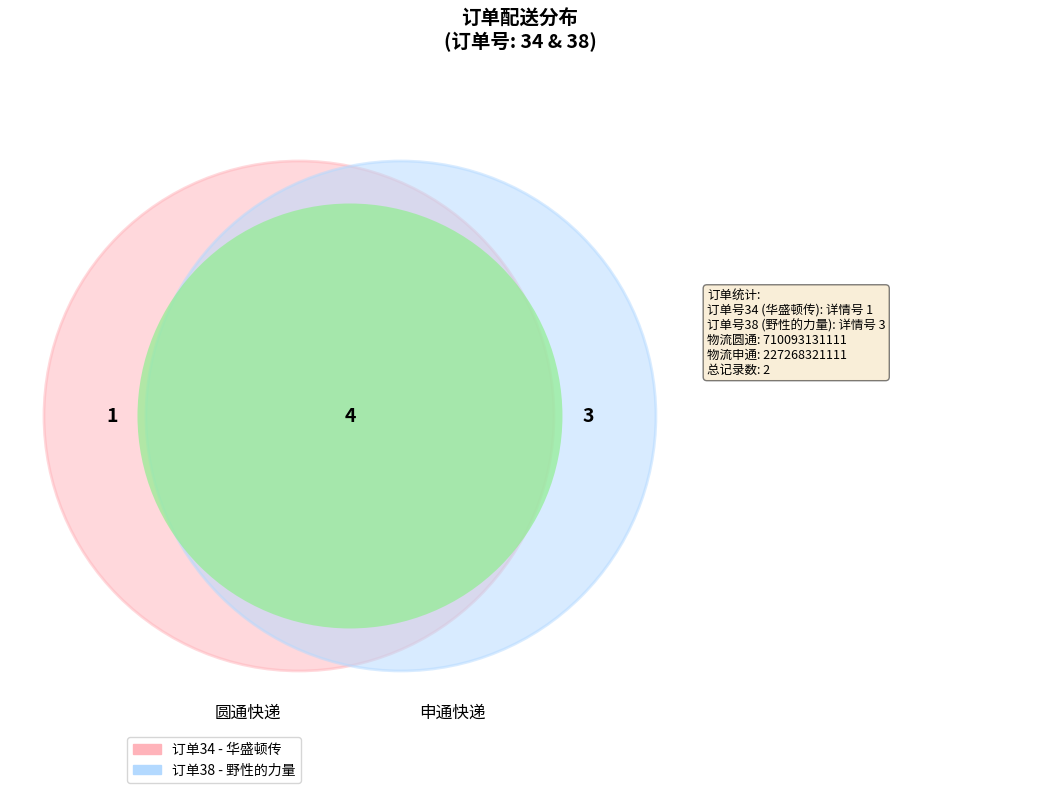

Is 38 the majority of the pie?

Yes